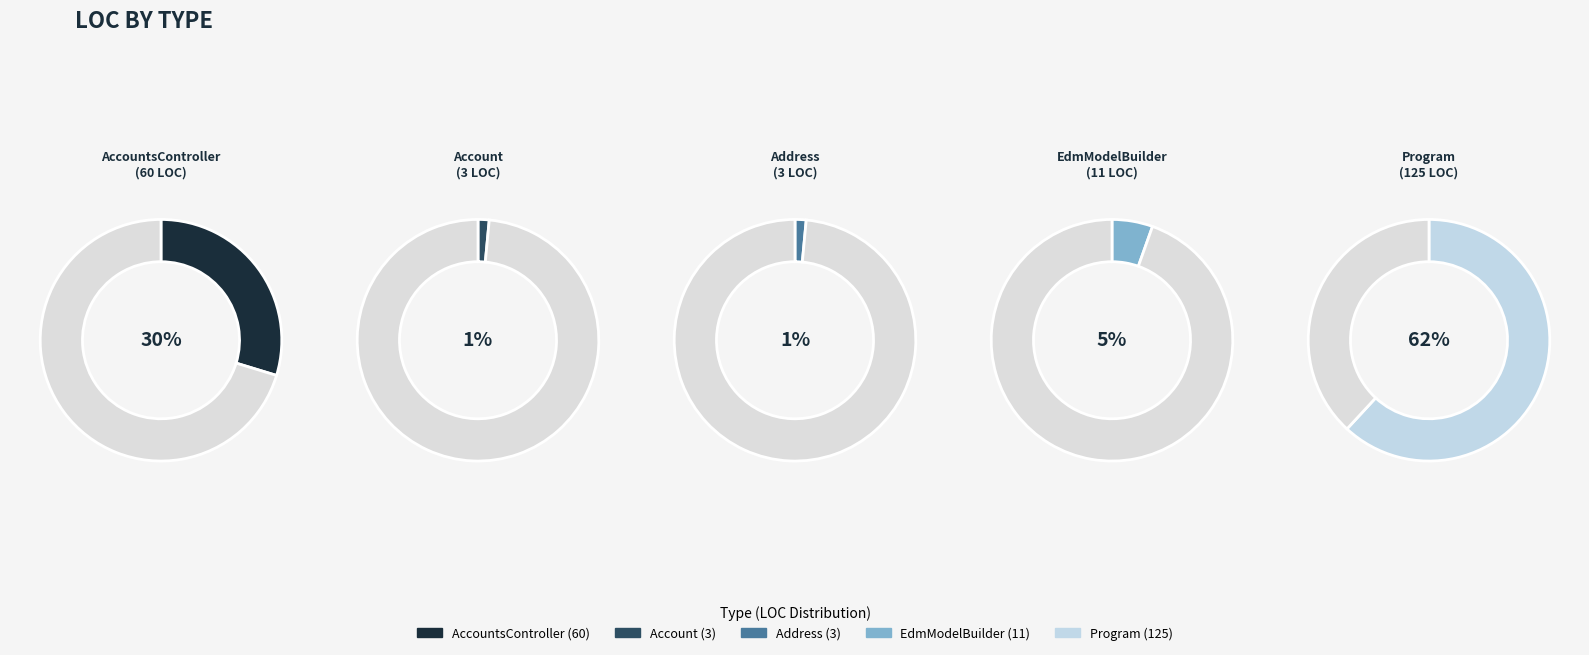

Which has a higher value, Program or Account?

Program